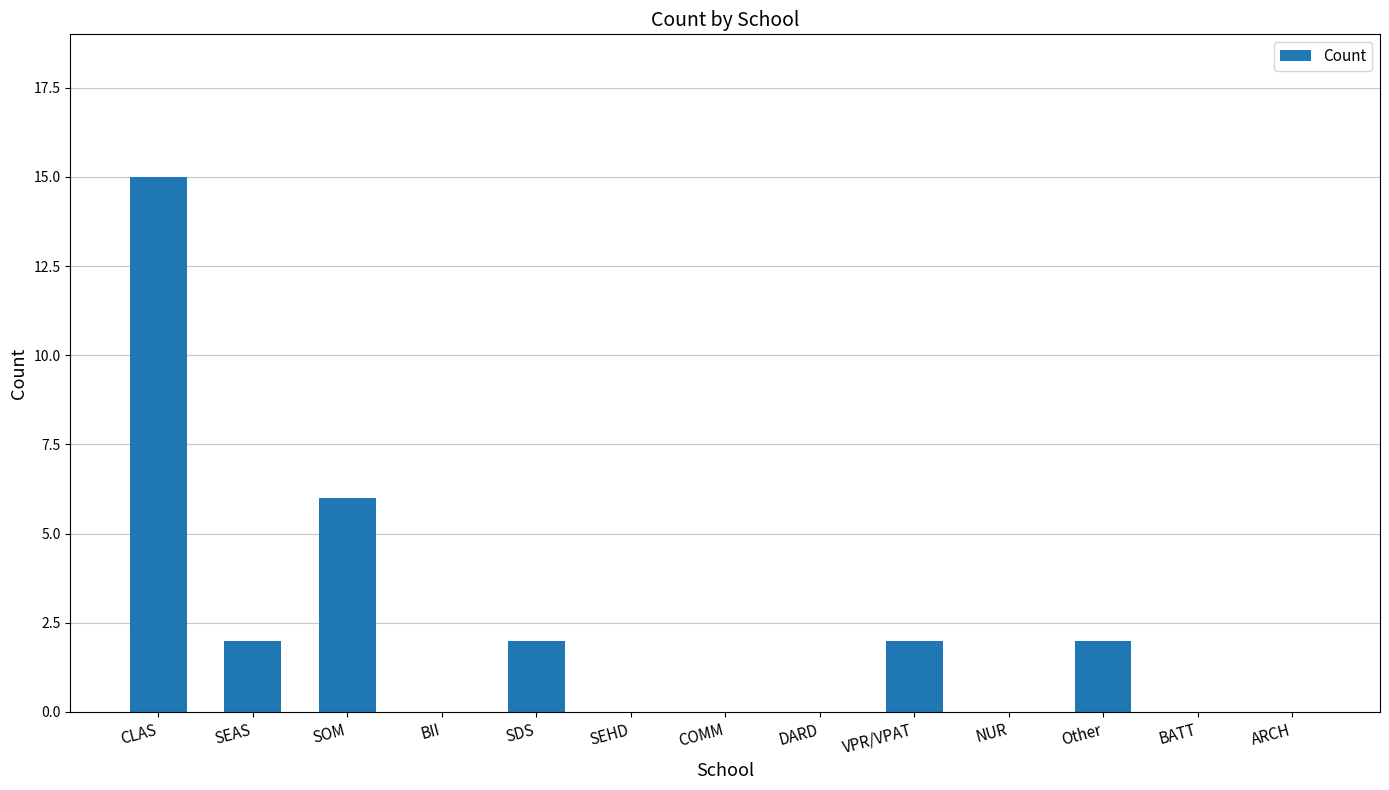

What is the change in value from BII to VPR/VPAT?

+2